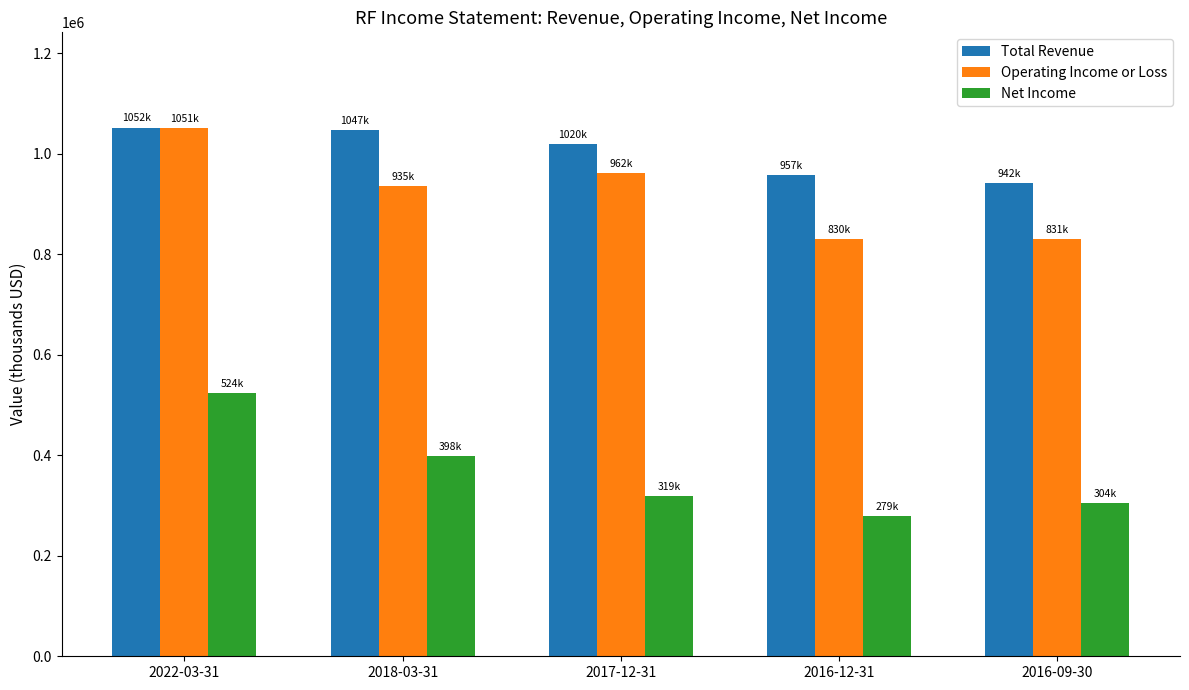

Which category has the lowest value across all series?

2016-12-31